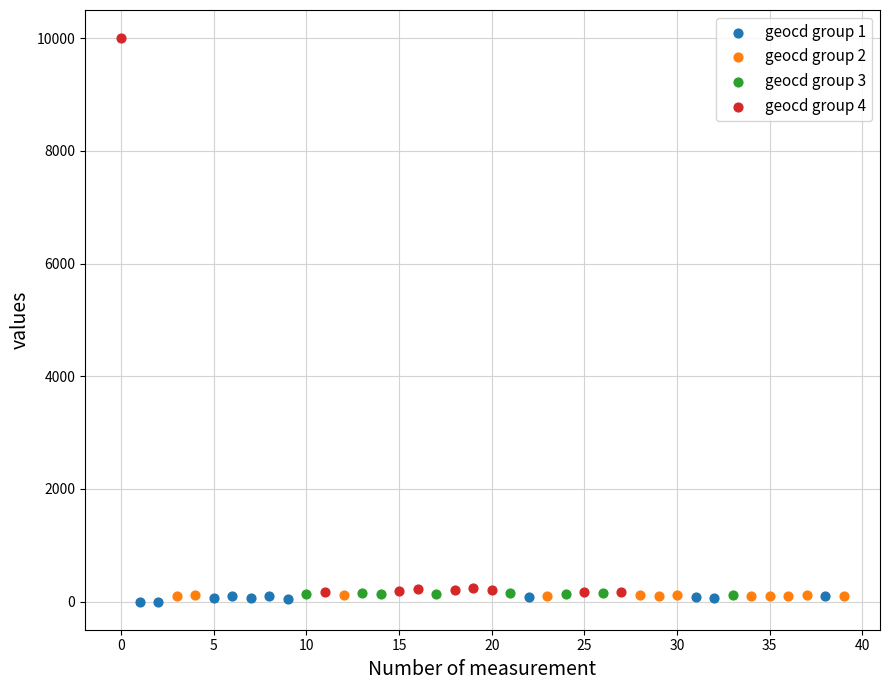

What are all the series names shown in the legend?

geocd group 1, geocd group 2, geocd group 3, geocd group 4